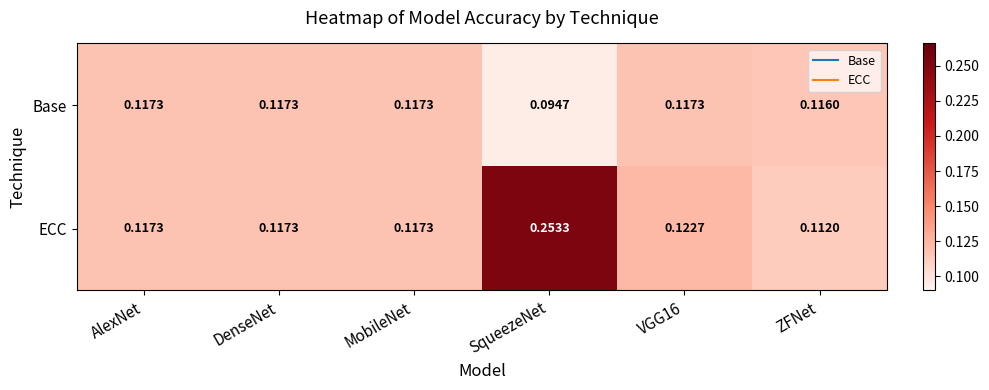

At which label is Base closest to 0?

SqueezeNet